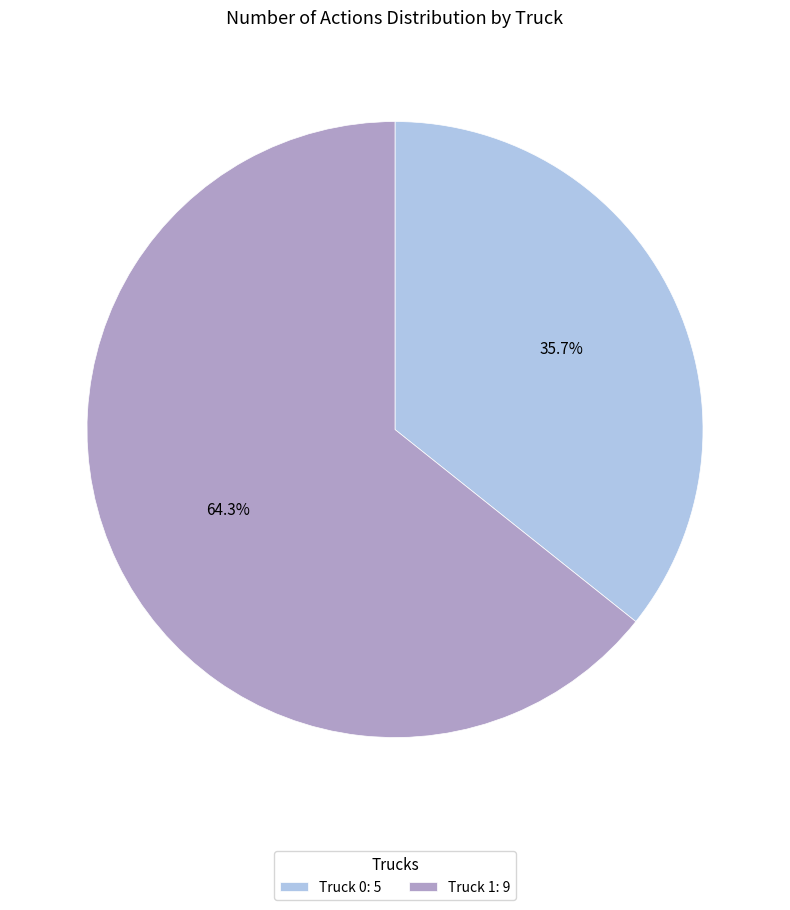

Is there a majority slice in this chart?

Yes